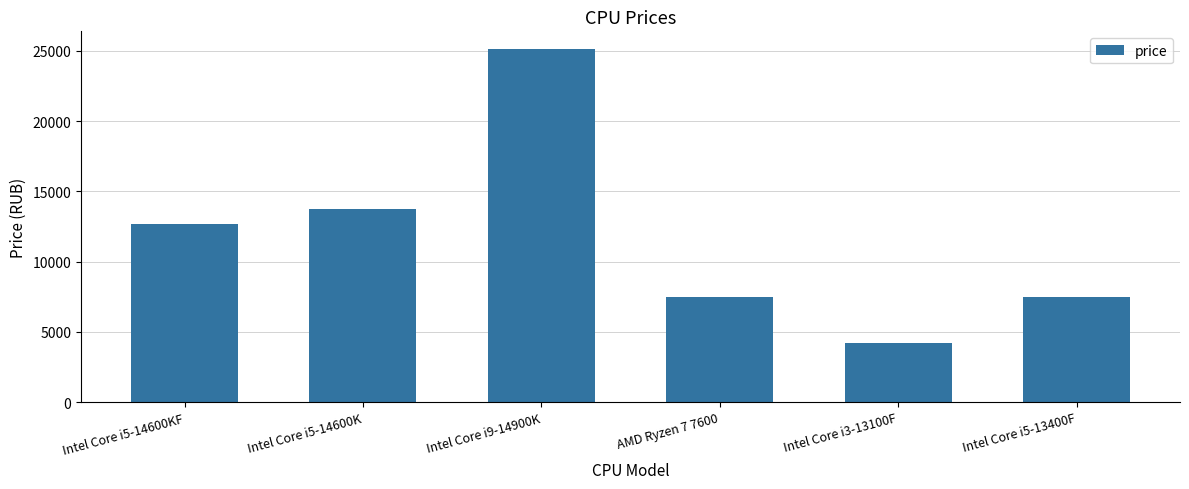

The chart shows a value of 4205 at Intel Core i3-13100F. True or false?

True